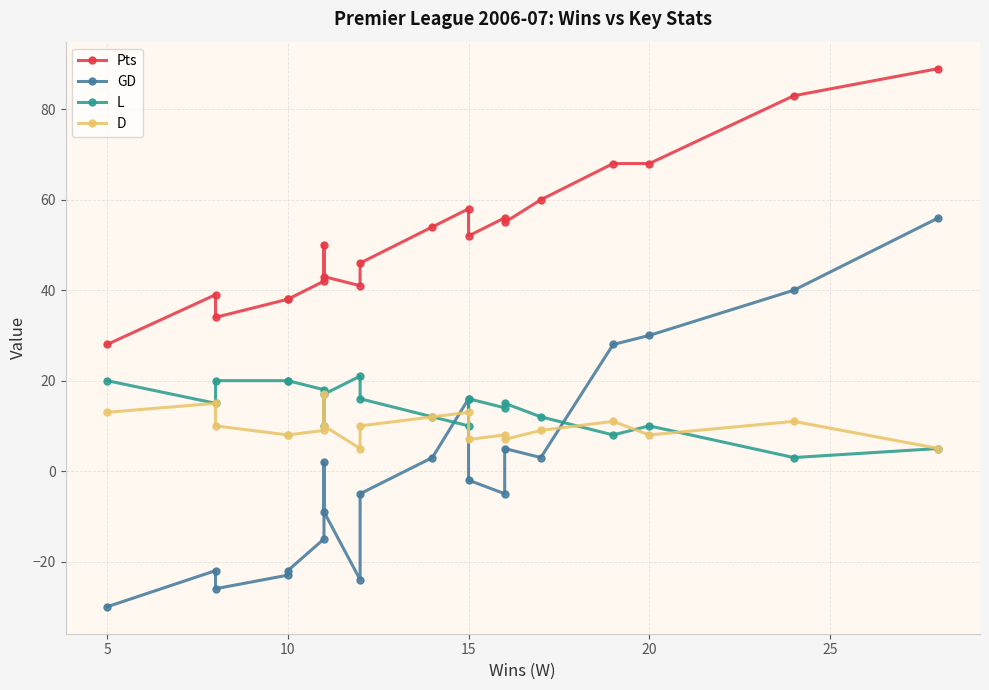

What are all the series names shown in the legend?

Pts, GD, L, D